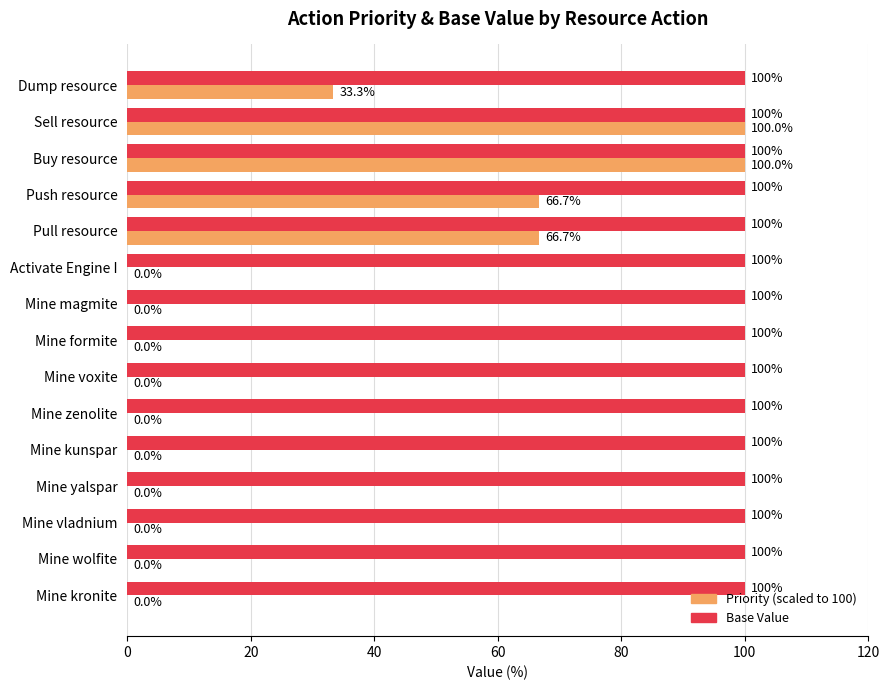

What is the maximum value shown in the chart?

100.0